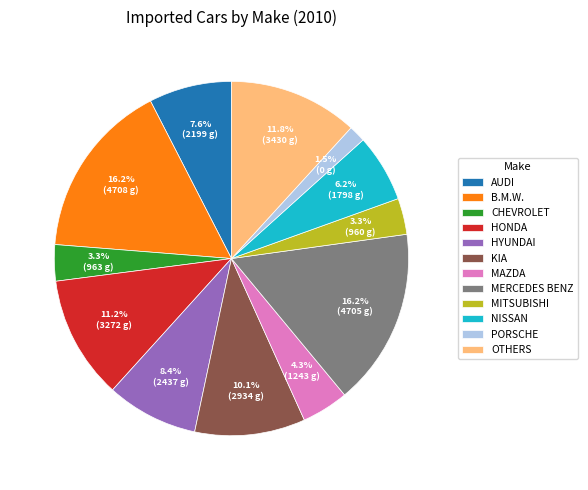

What is the ratio of the value at AUDI to the value at MAZDA?

1.8